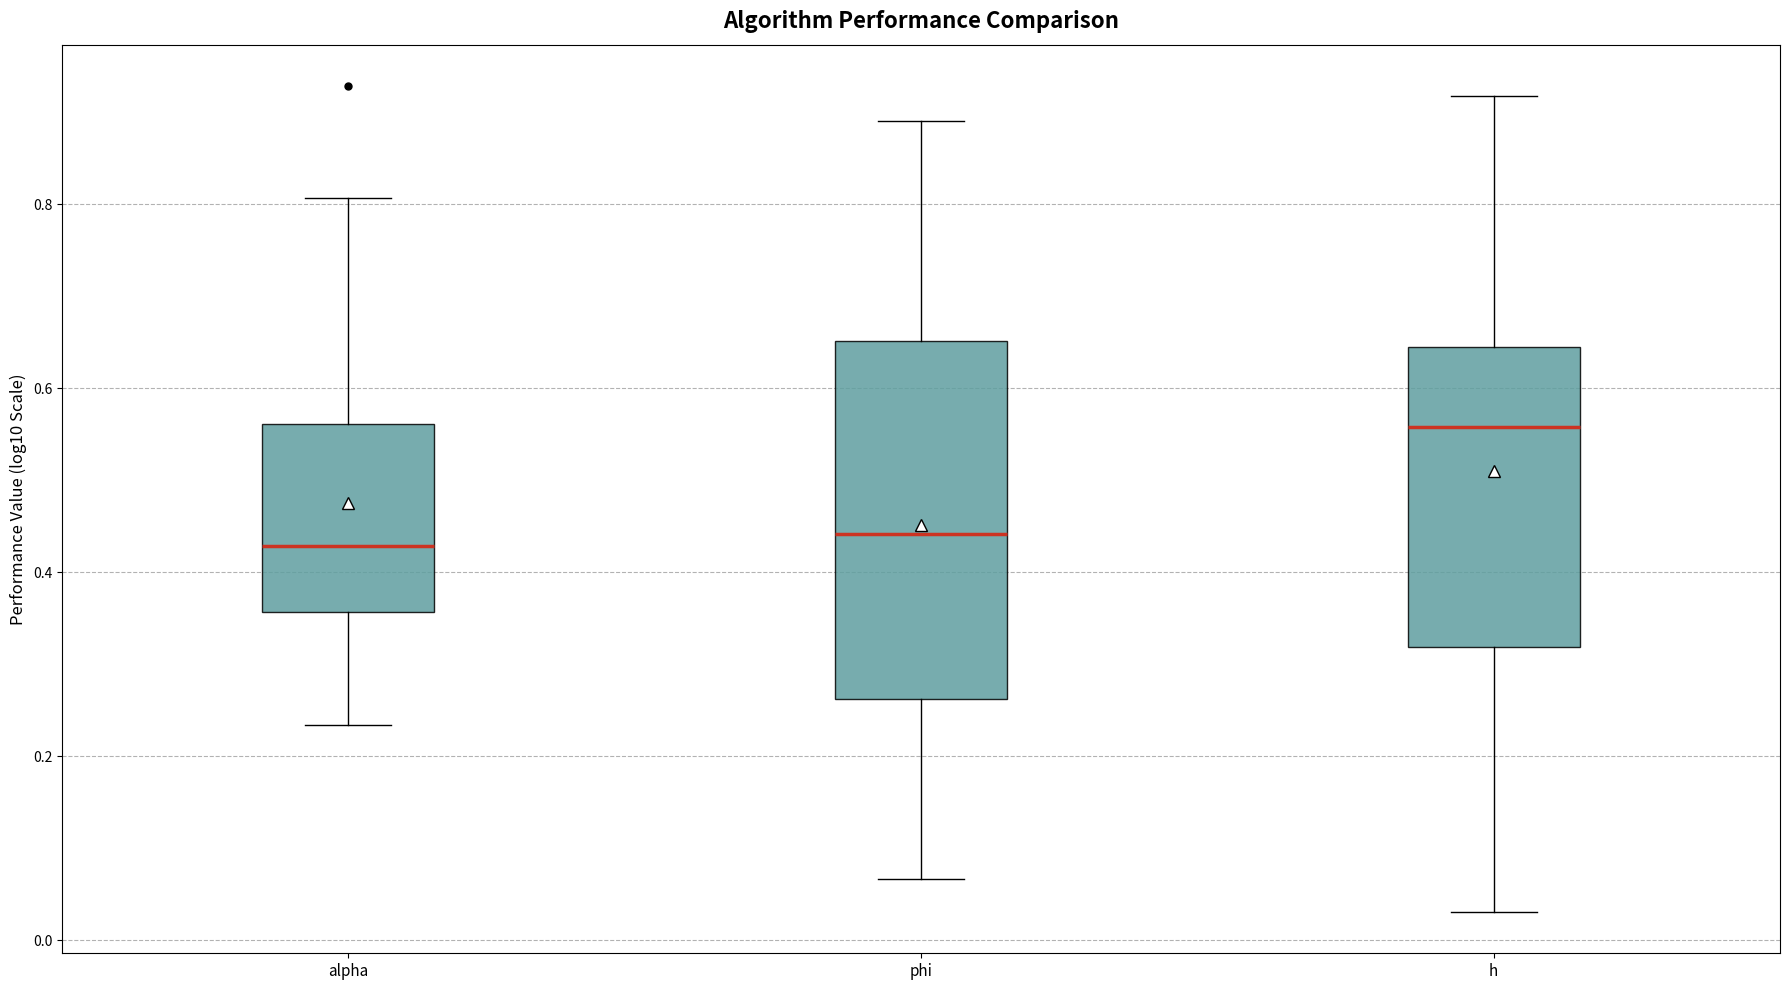

Reading left to right, transcribe this box plot: for each box, give where its median line is, the range the box spans, and where its two whiskers end, as read against the y-axis. The values are not printed on the chart, so give them approximately, as read against the axis.

alpha: median 0.42, box 0.36 to 0.56, whiskers 0.24 to 0.80
phi: median 0.44, box 0.26 to 0.66, whiskers 0.06 to 0.90
h: median 0.56, box 0.32 to 0.64, whiskers 0.04 to 0.92